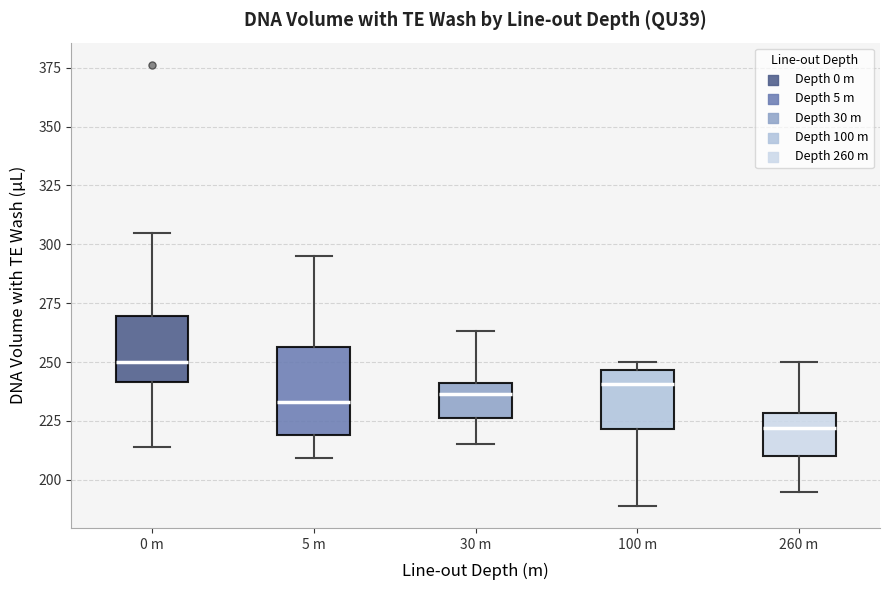

Which box has the highest median line?

0 m